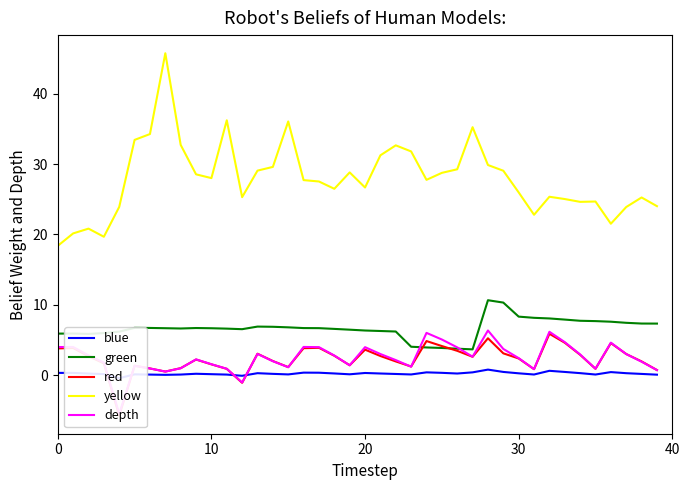

What is the approximate value of Total Asset Profit Rate (%) at 0?

3.8